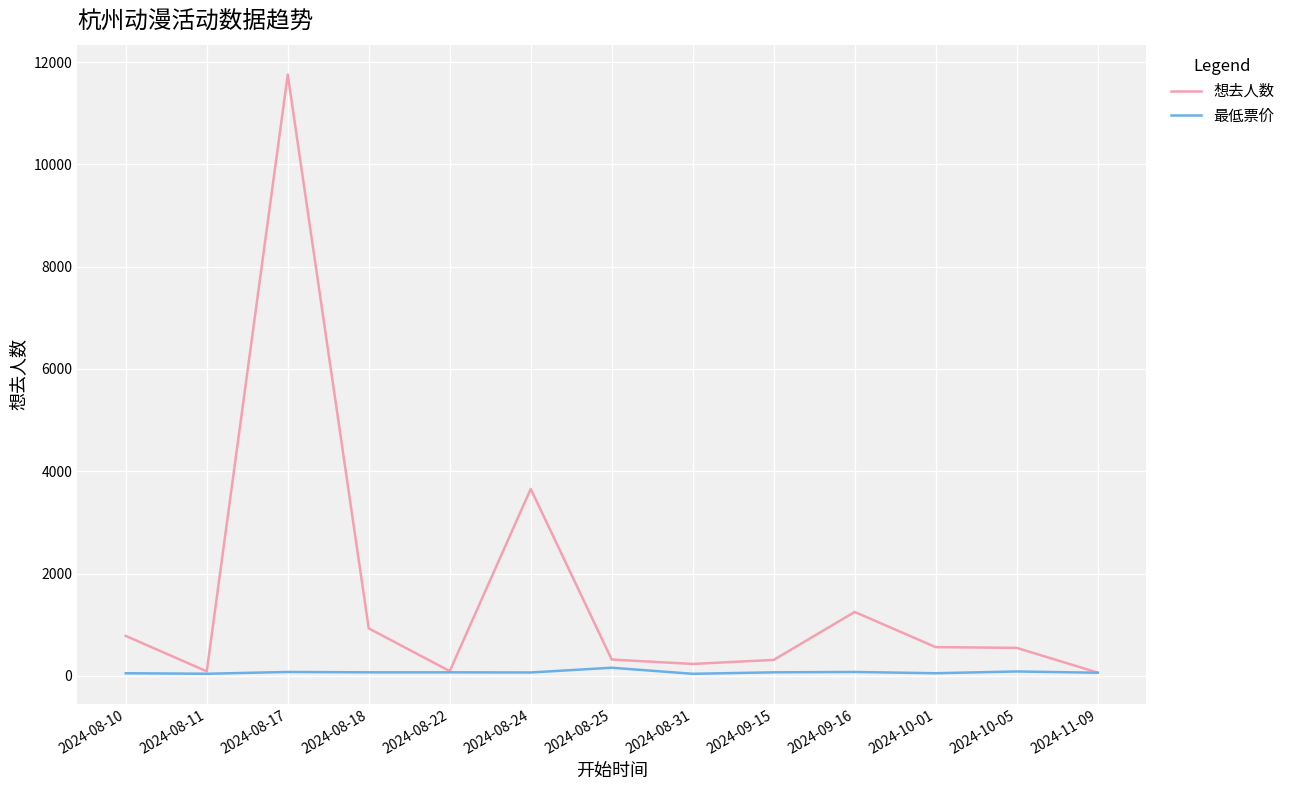

Which series has the widest spread of values?

想去人数